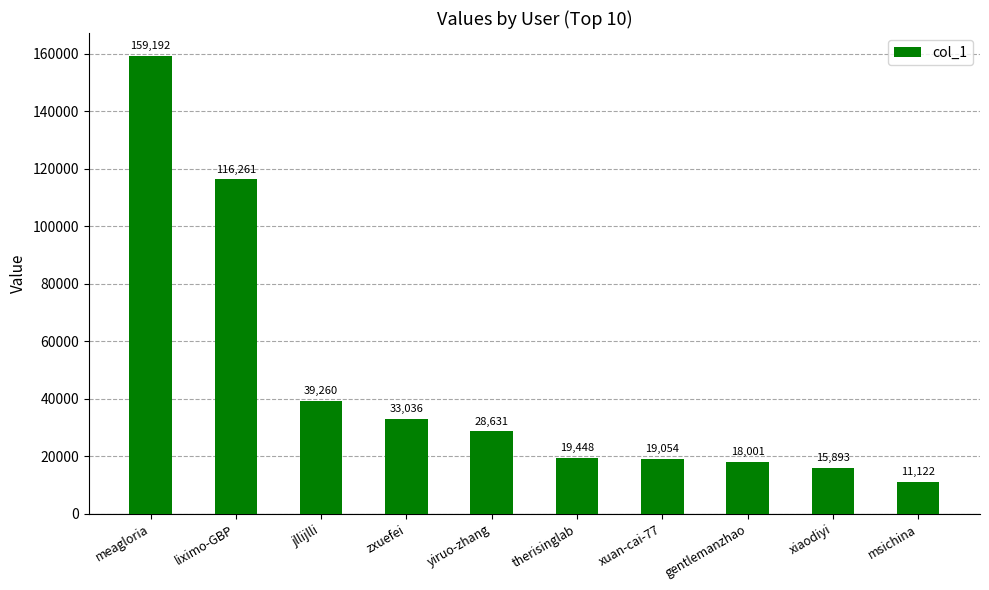

The value at therisinglab is 30657. True or false?

False